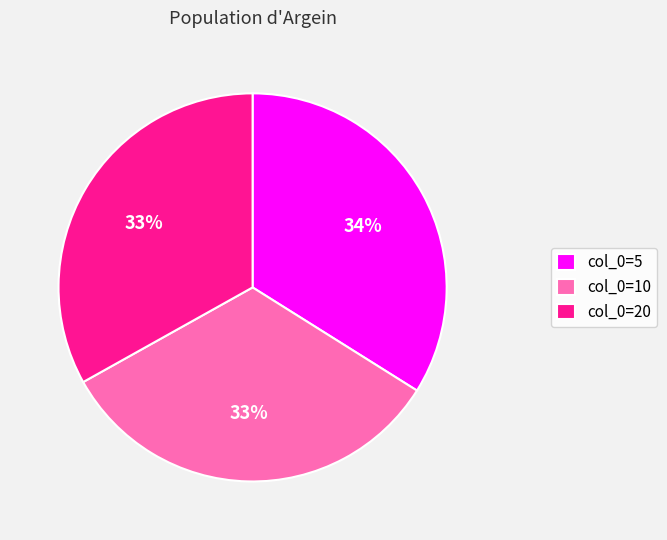

To the nearest percent, what is the difference between the col_0=5 and col_0=20 slice percentages?

1%